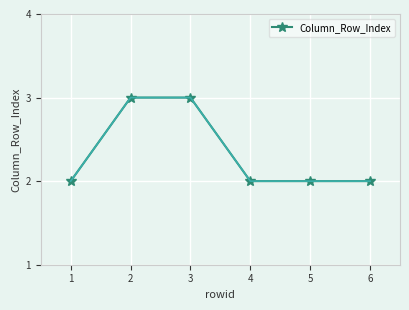

Is it true that the value at 4 is 1?

False